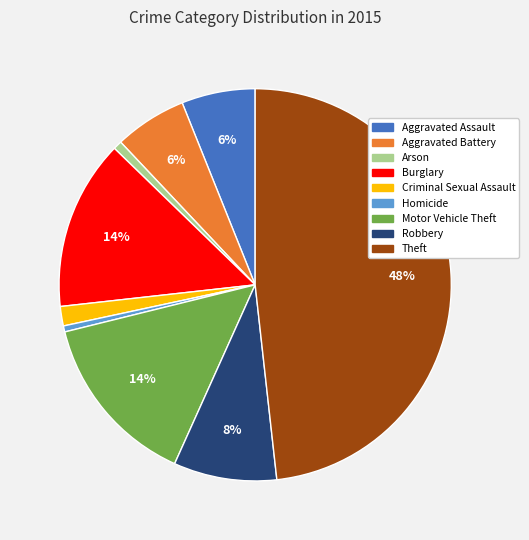

To the nearest percent, what percentage of the pie is Criminal Sexual Assault?

2%